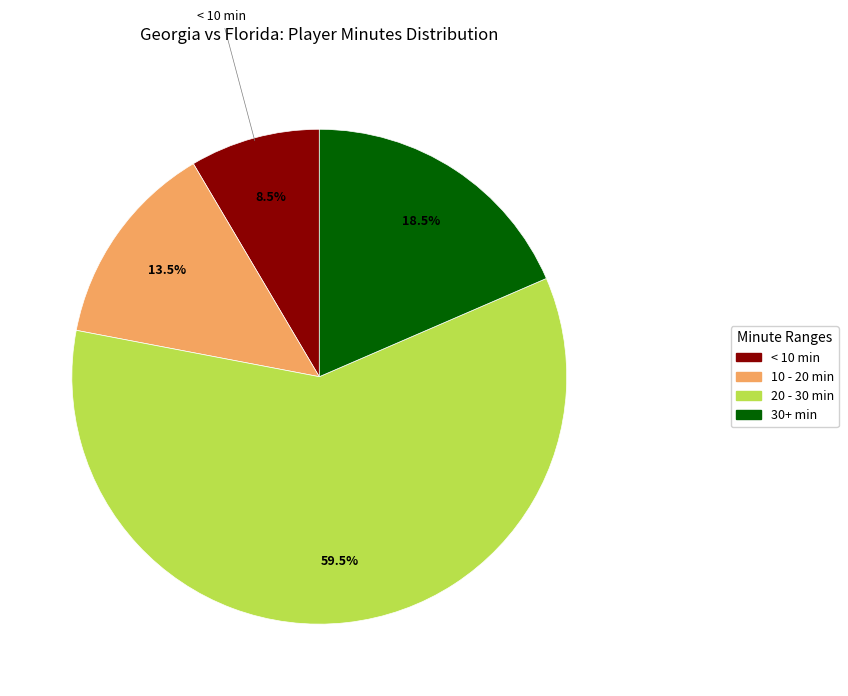

Is there any slice that represents more than half of the pie?

Yes